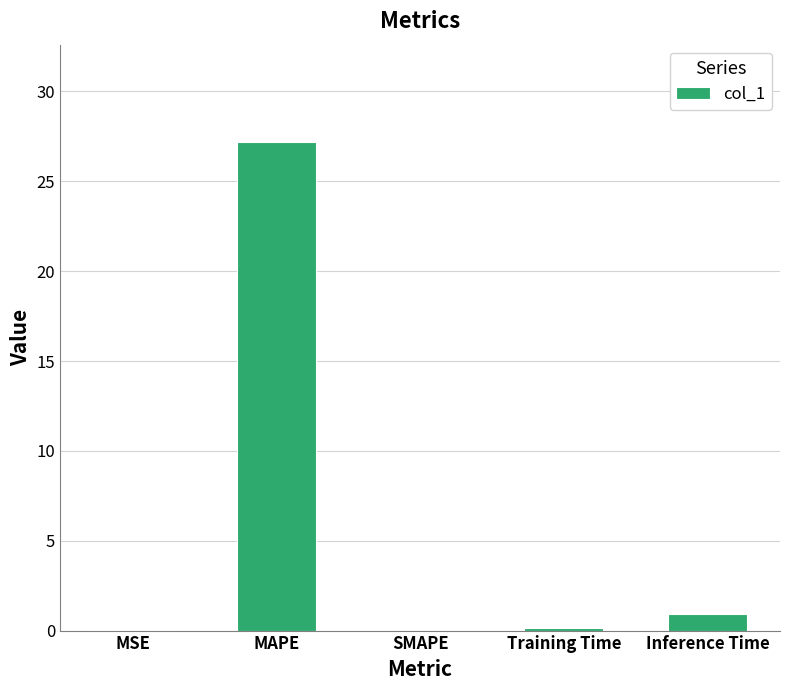

The chart shows a value of 0.1 at Training Time. True or false?

True